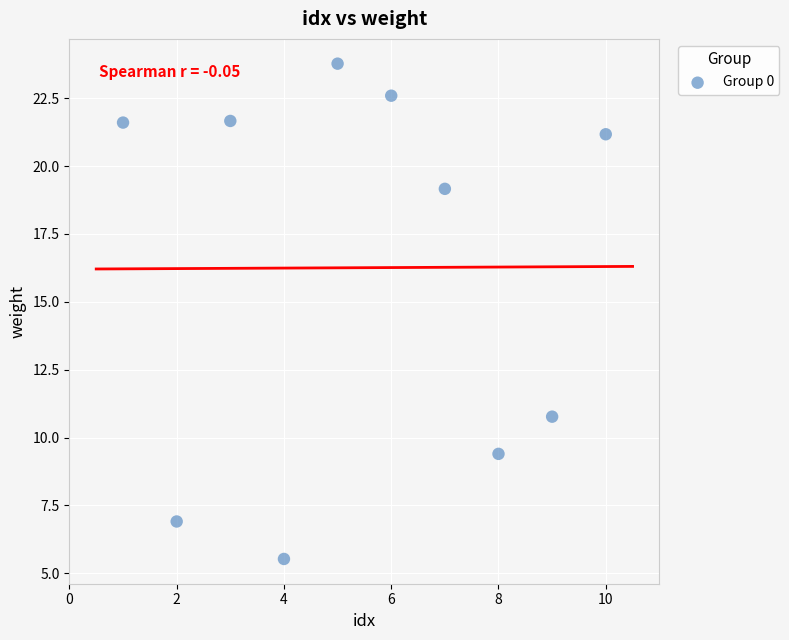

What Y value in the scatter plot is closest to 14?

10.8